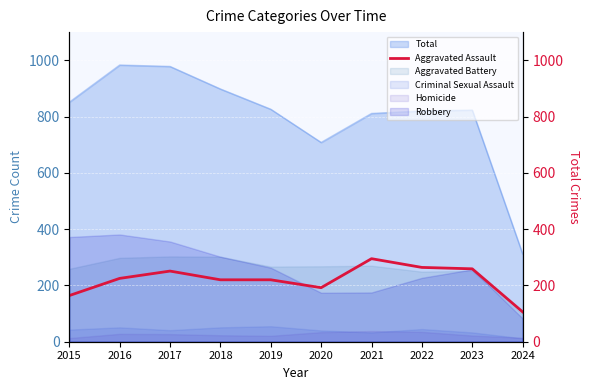

Which label corresponds to the smallest value in the chart?

2024